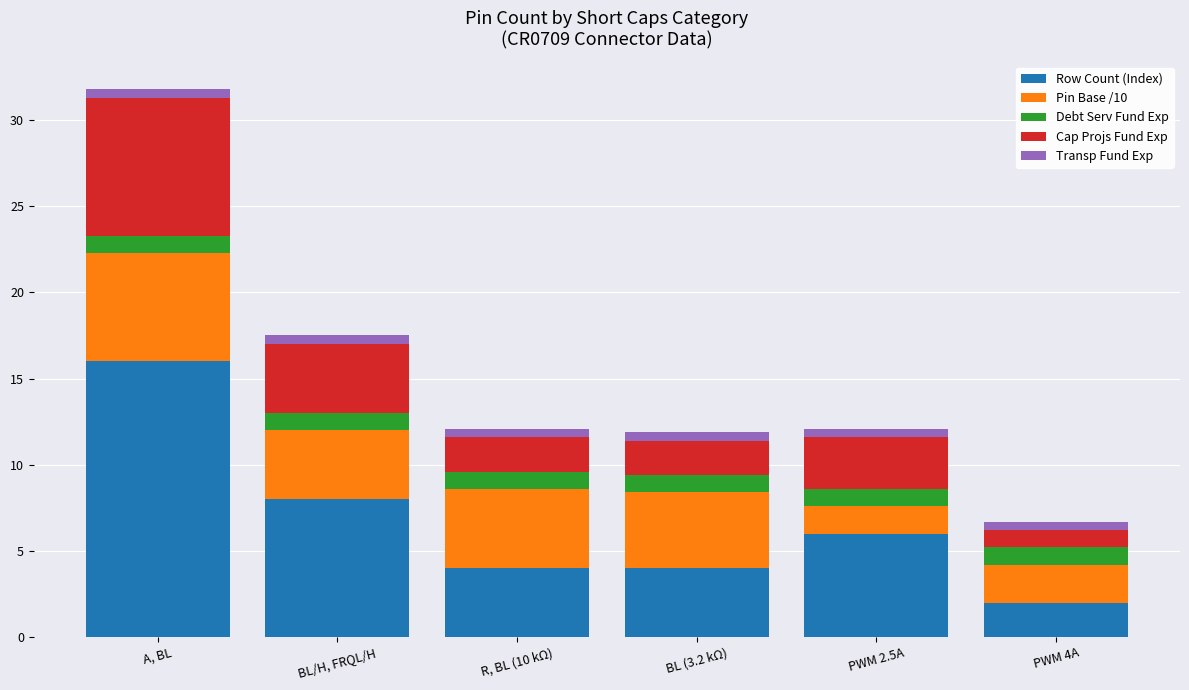

Is it true that Row Count (Index) equals 4.0 at R, BL (10 kΩ)?

True